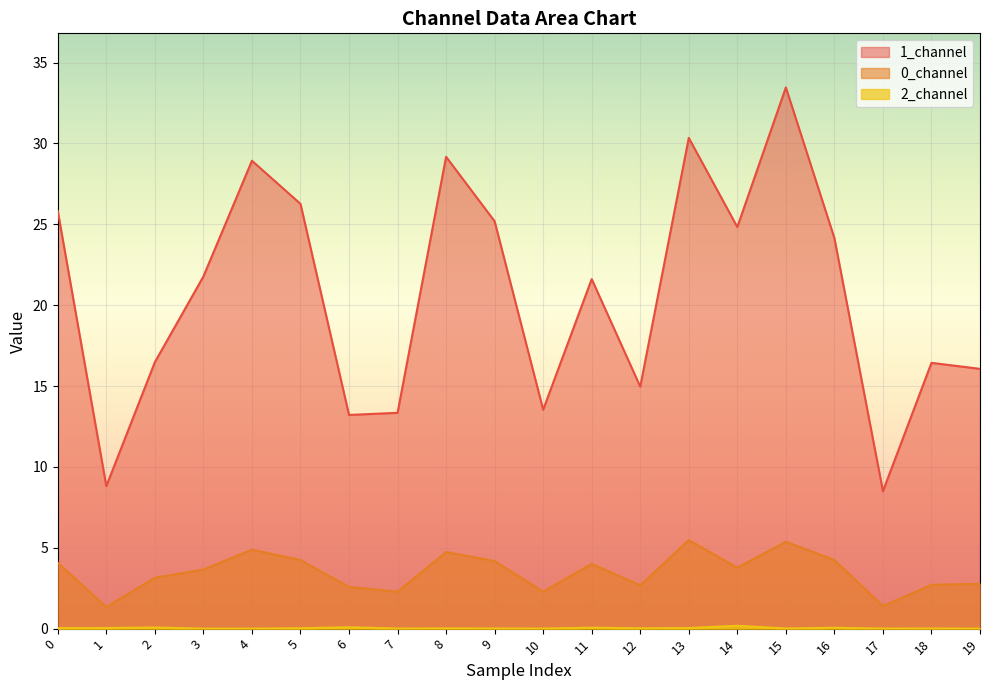

How many lines are shown in the chart?

3